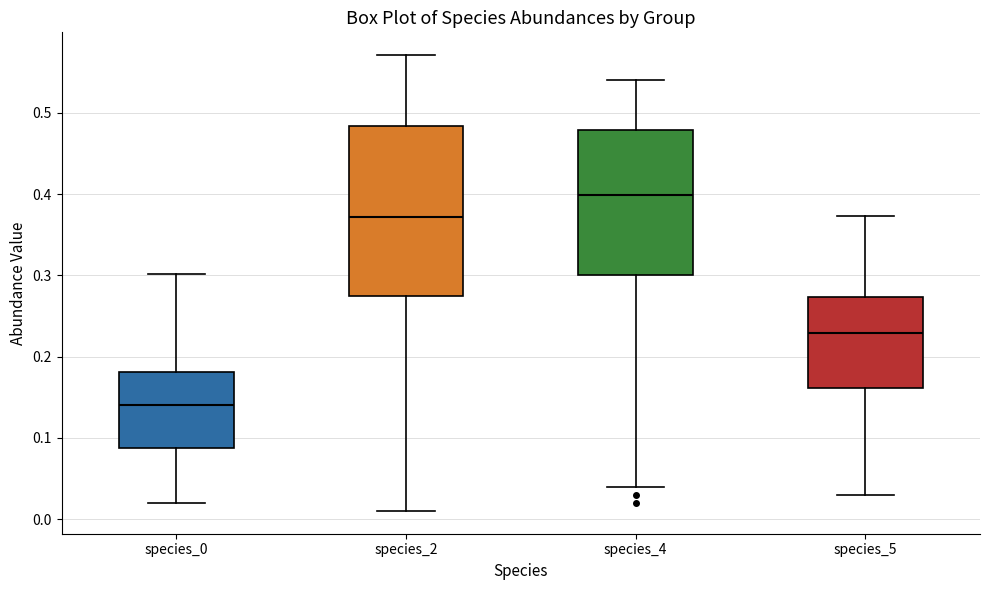

Which box's median line is the highest?

species_4